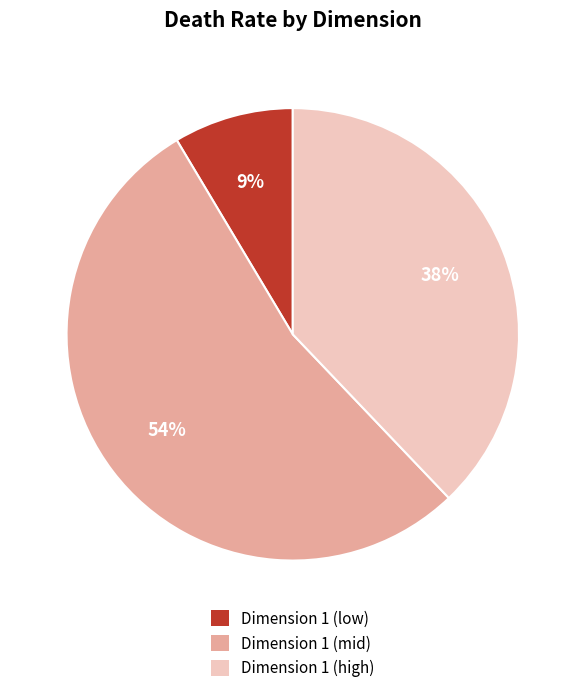

Is Dimension 1 (low) the majority of the pie?

No